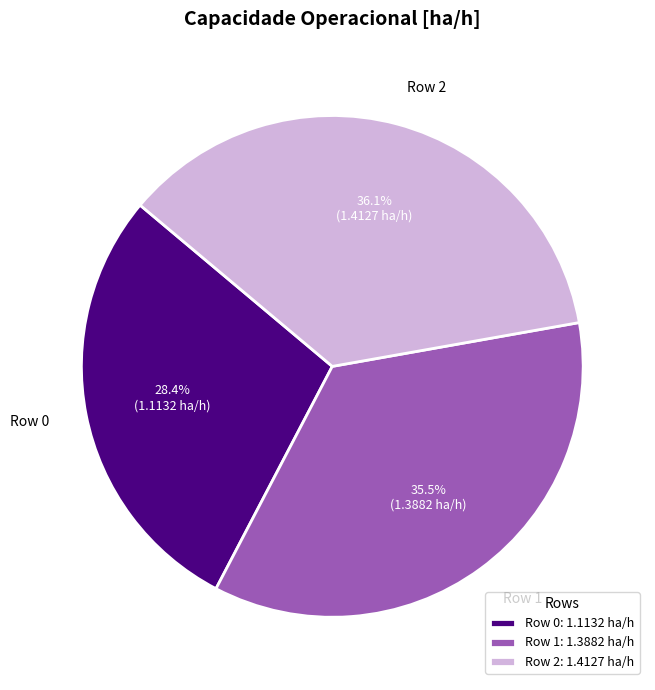

What is the largest slice in the pie chart?

Row 2